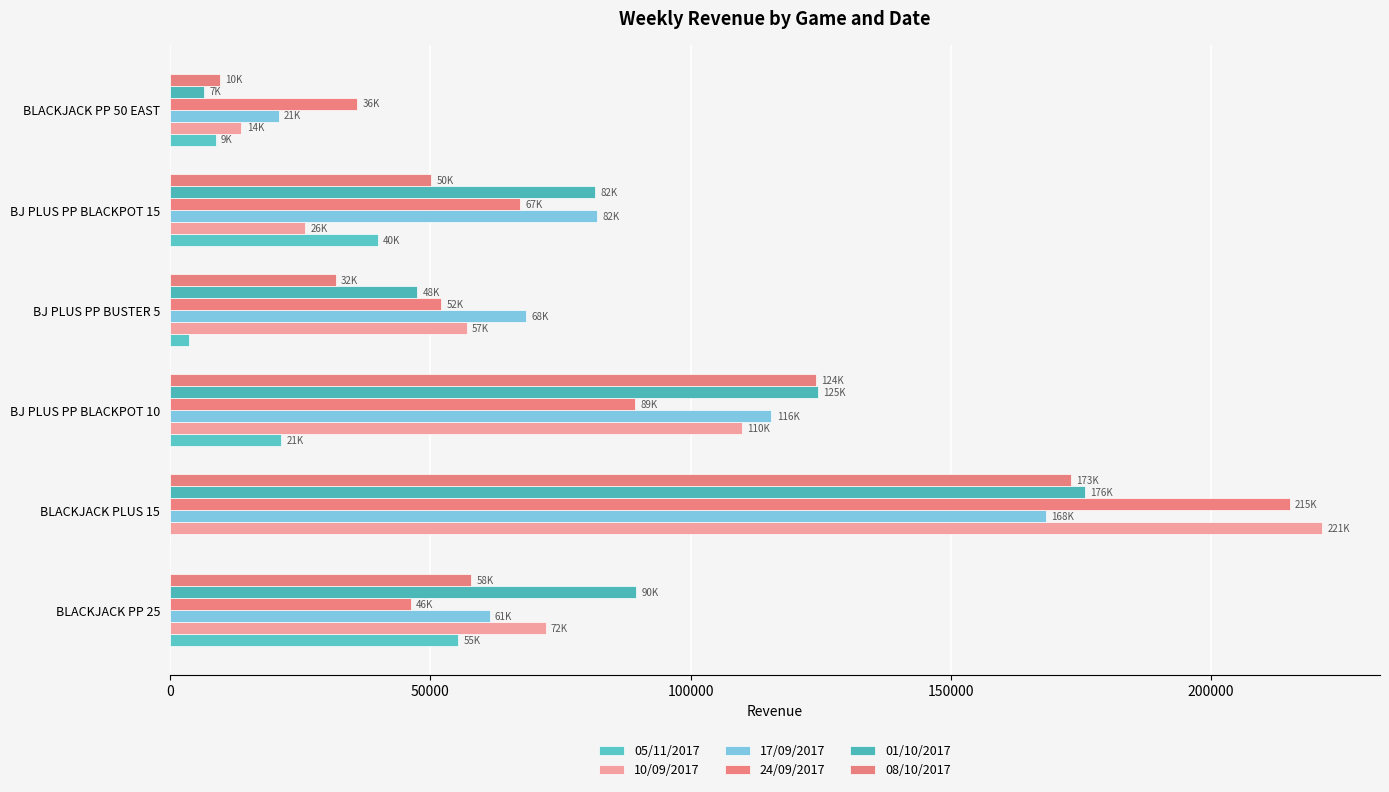

How many data points does each series have?

6